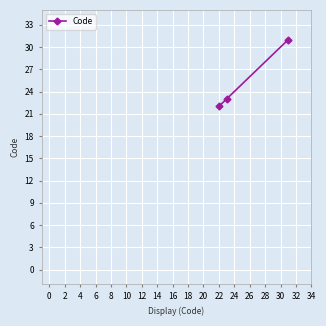

What is the sum of all values?

76